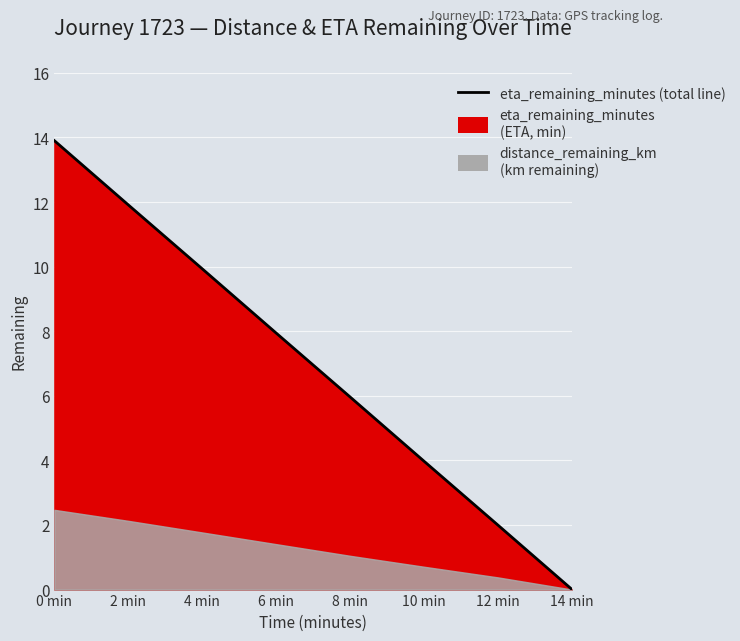

What is the ratio of the value at 8 min to the value at 12 min?

3.0